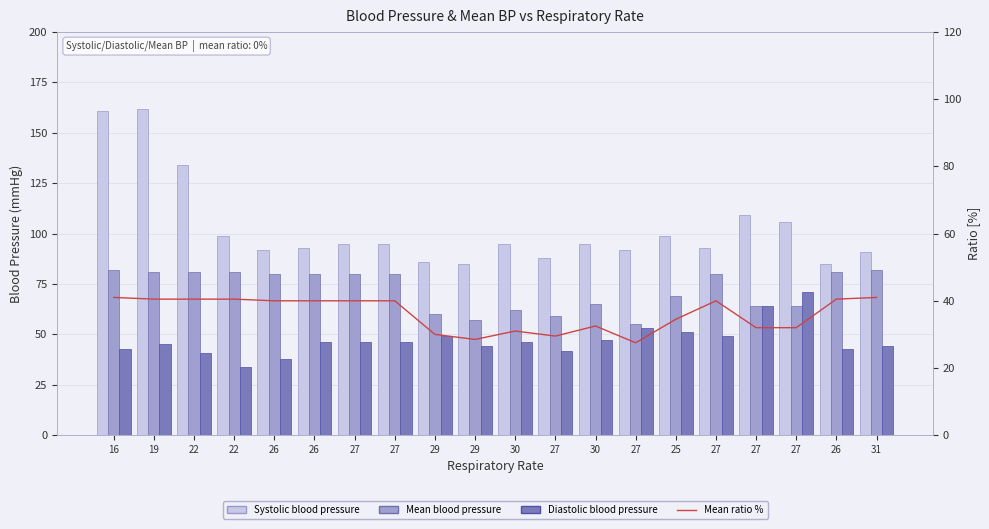

What is the value of the Systolic blood pressure bar at the 4th from the left?

134.0